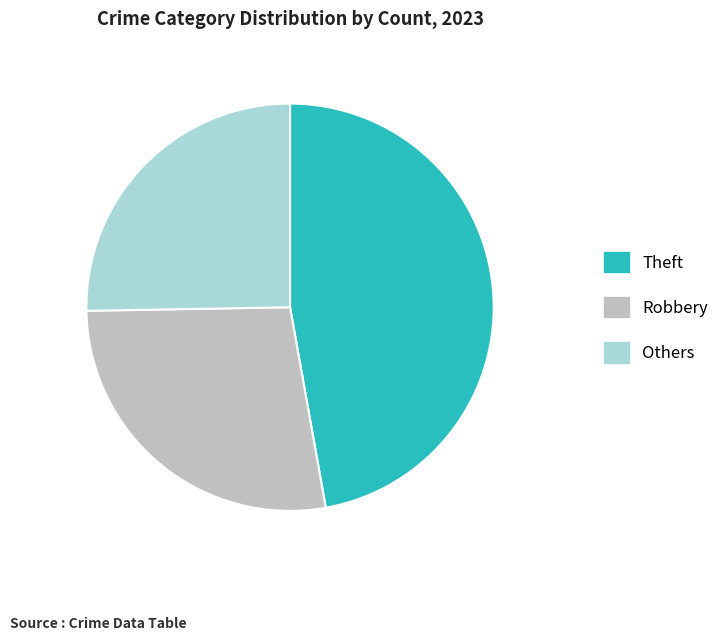

Is there a majority slice in this chart?

No